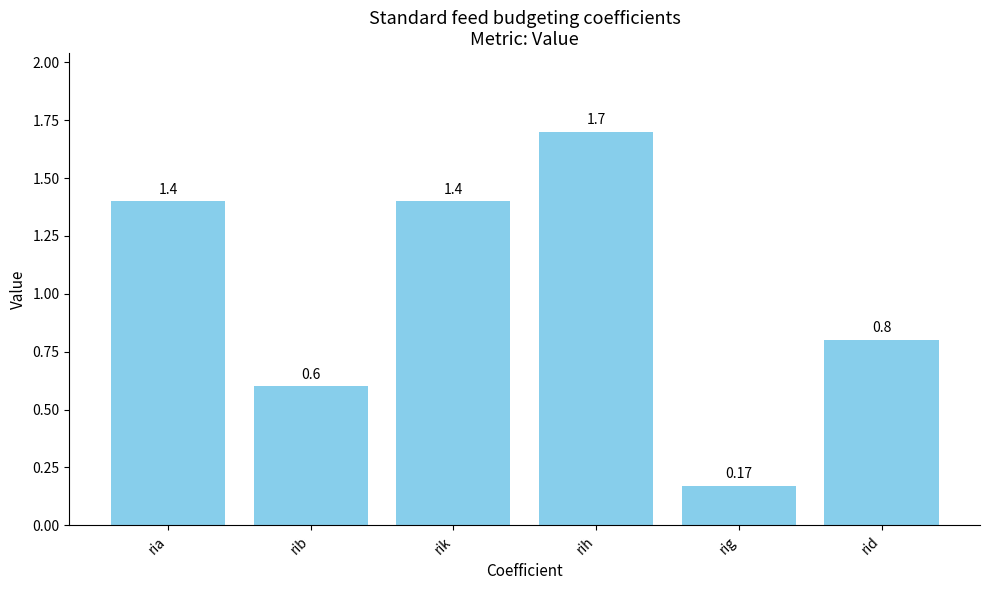

How many values are below 1?

3